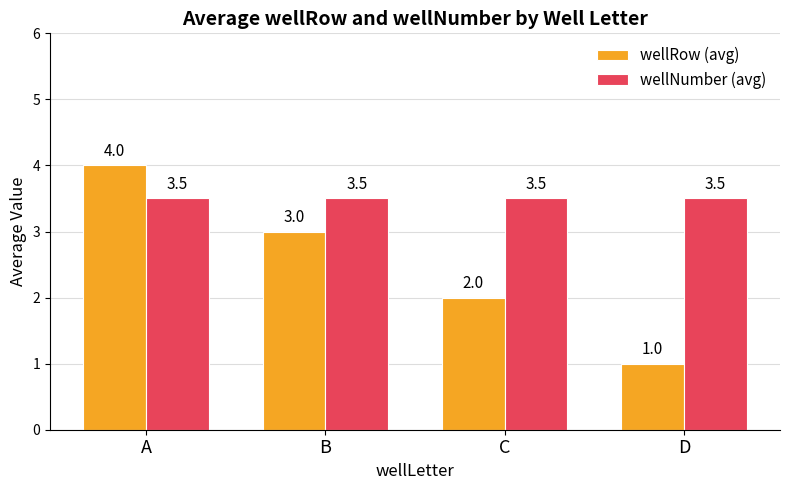

What is the maximum value shown in the chart?

4.0